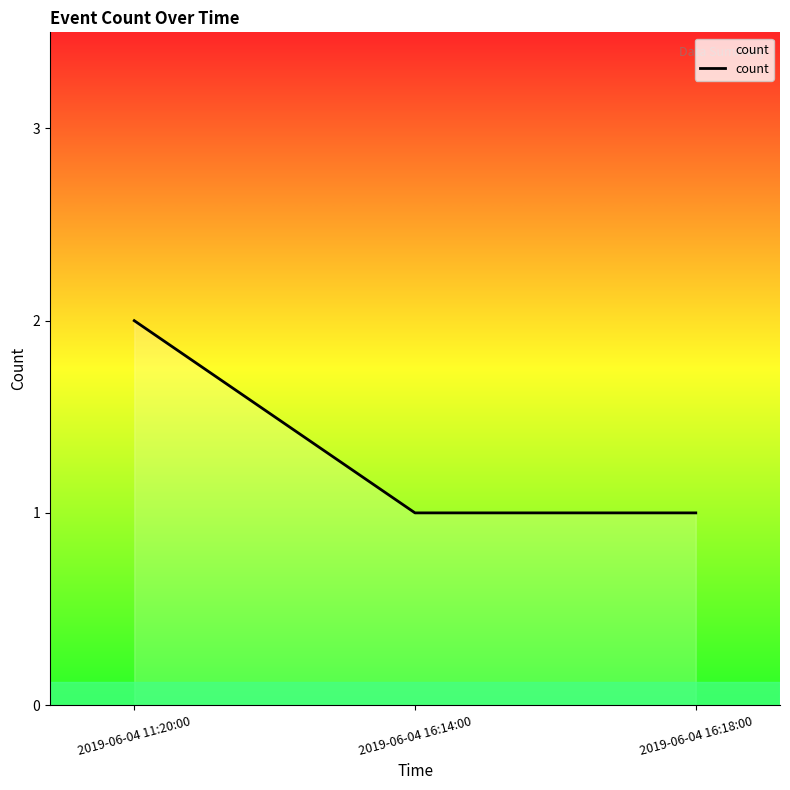

Which category has the highest value across all series?

2019-06-04 11:20:00